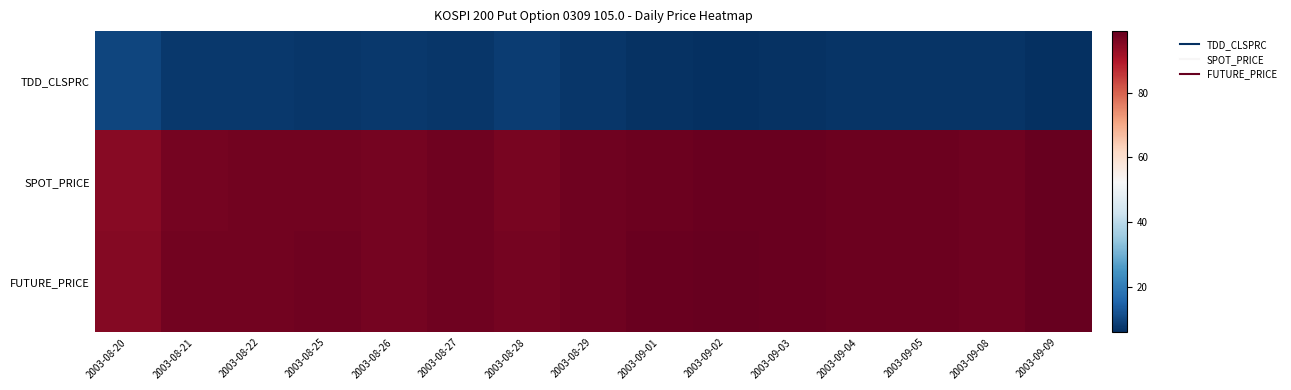

Count the number of data series in this chart.

3